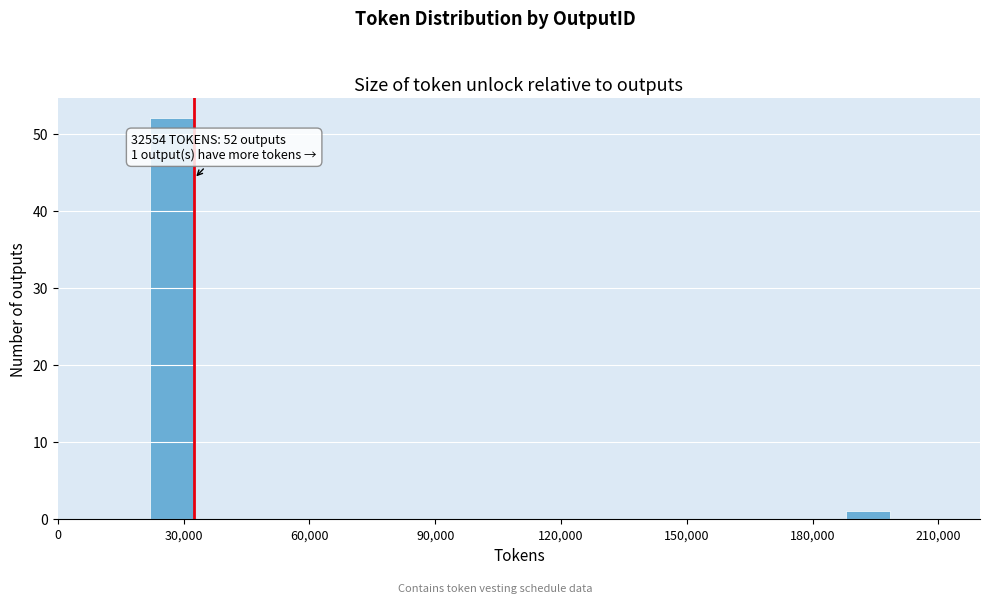

Read against the x-axis, roughly where is the centre of the tallest bar?

25000